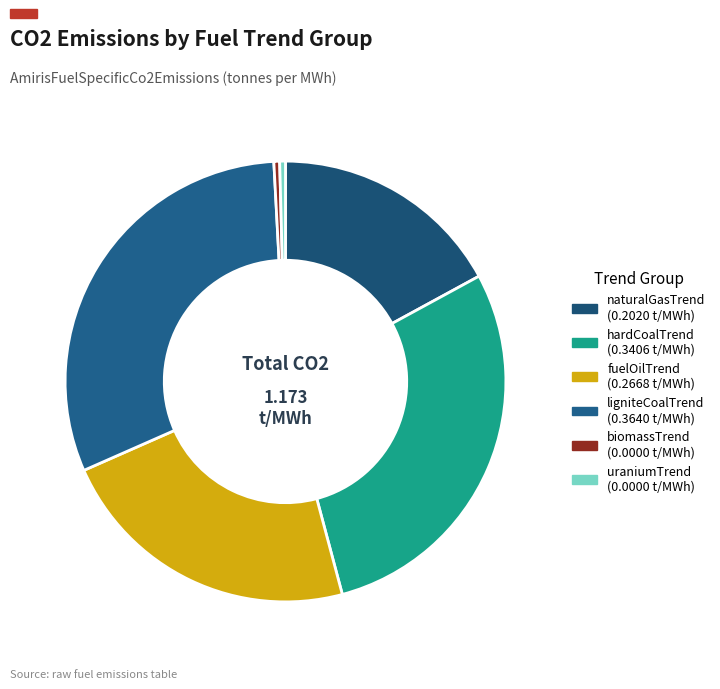

Rank the categories by value from highest to lowest.

ligniteCoalTrend, hardCoalTrend, fuelOilTrend, naturalGasTrend, biomassTrend, uraniumTrend